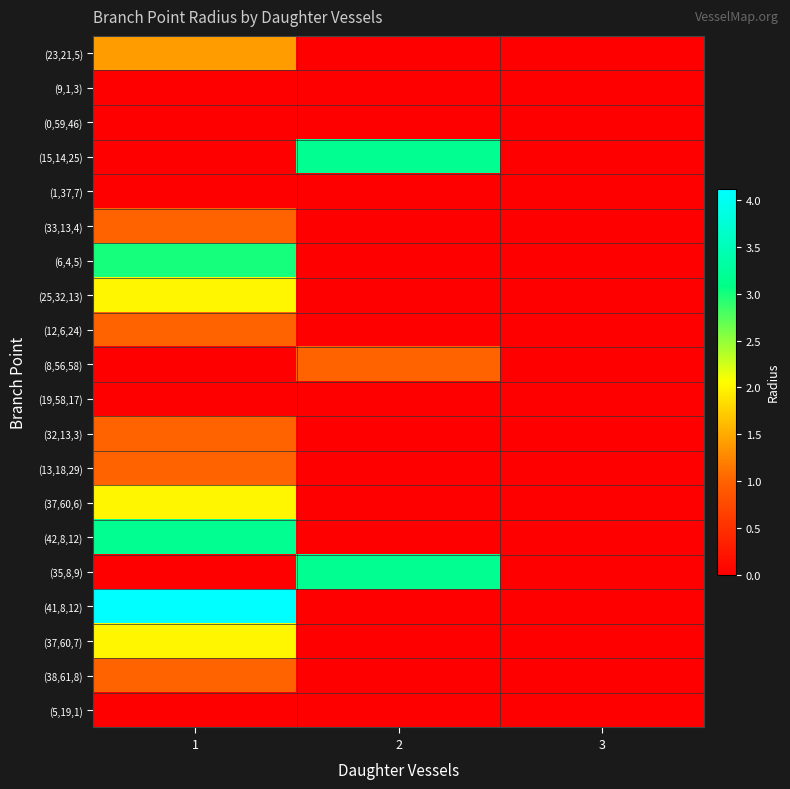

Which has a higher value, 2 or 1?

1